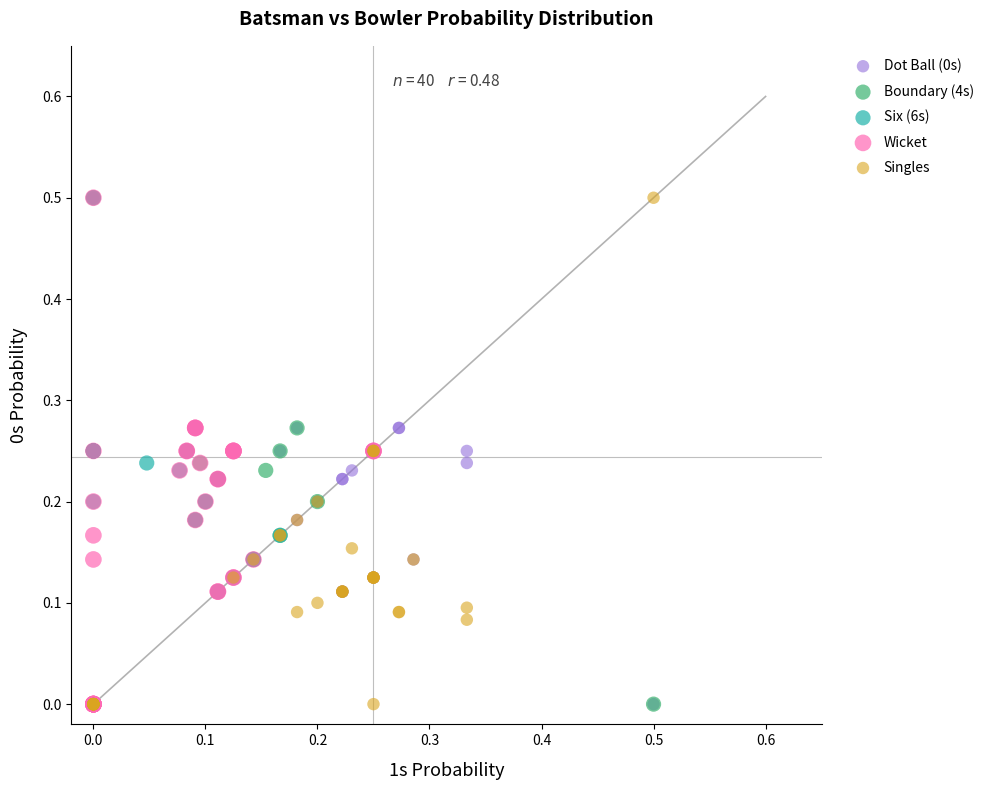

What are all the series names shown in the legend?

Dot Ball (0s), Boundary (4s), Six (6s), Wicket, Singles